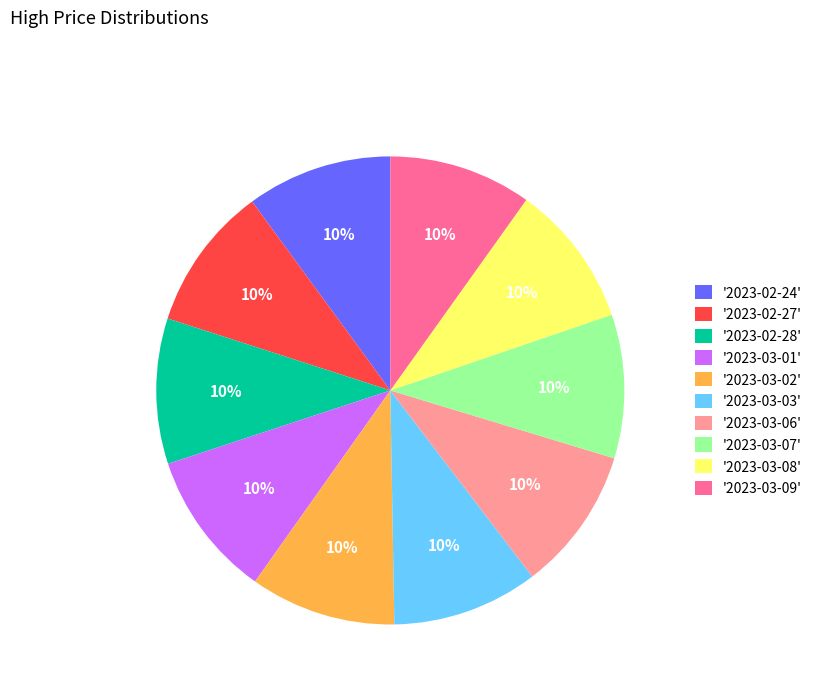

Does any single category account for the majority?

No